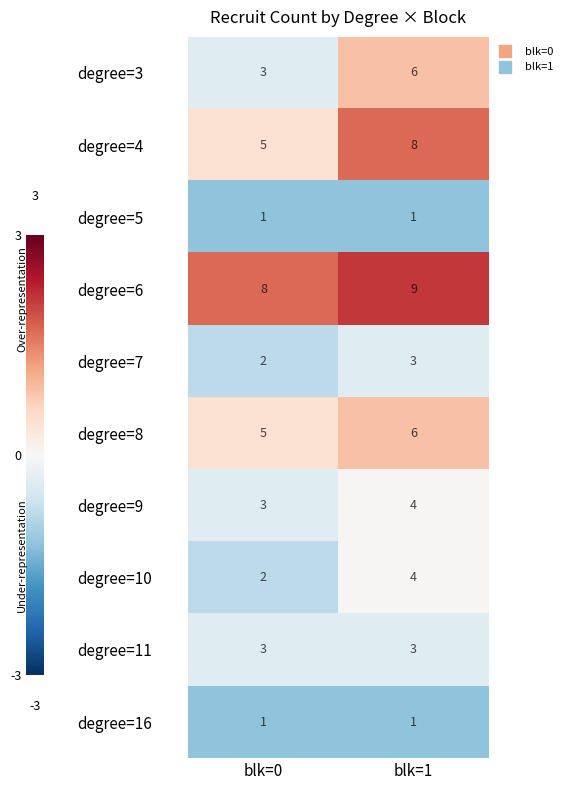

At which label is degree=4 closest to 6?

blk=0